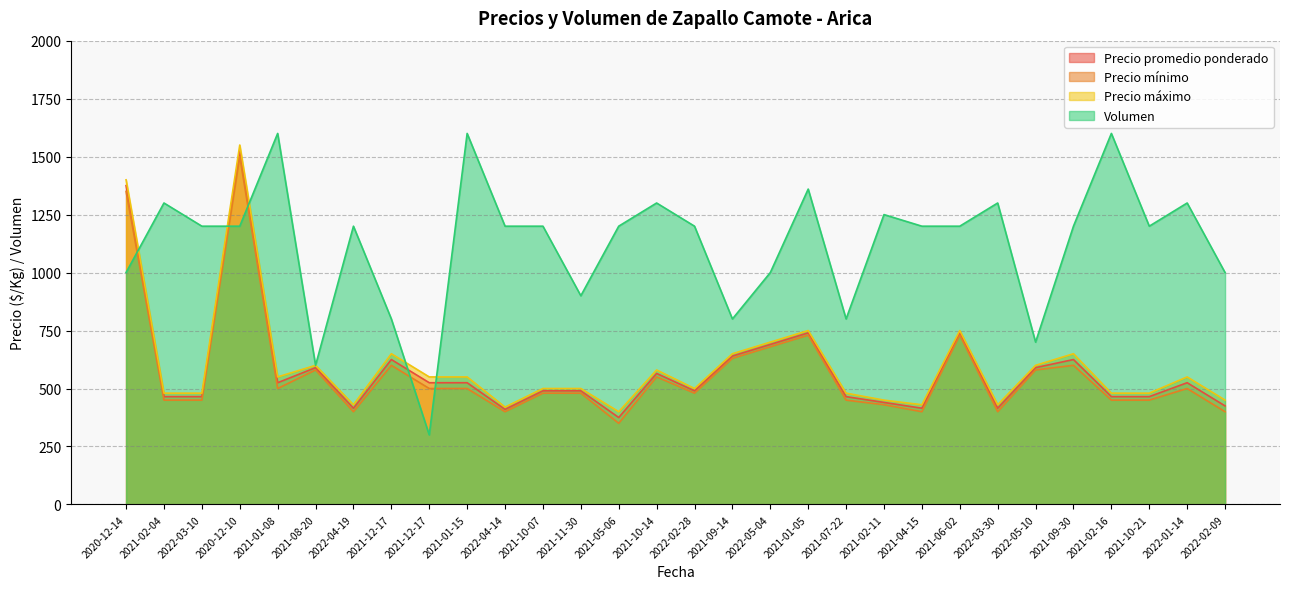

Rank the series by their maximum value, from highest to lowest.

Volumen, Precio máximo, Precio promedio ponderado, Precio mínimo